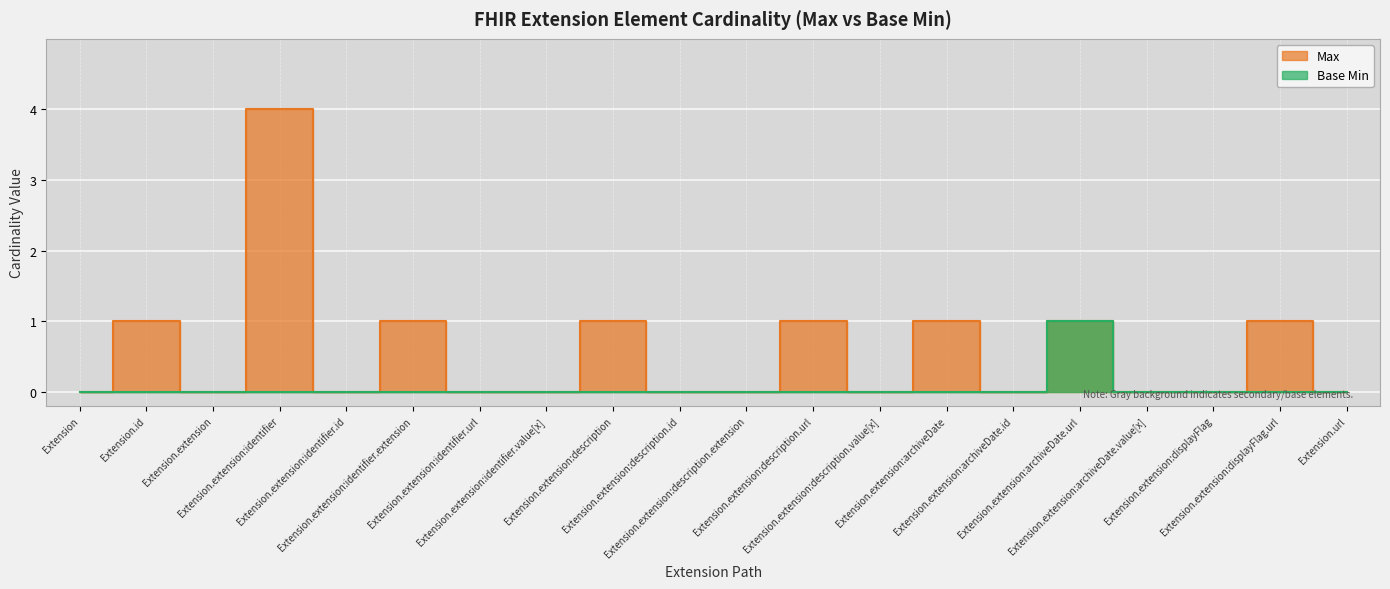

Between Extension.extension:identifier.extension and Extension.extension:identifier, which is larger?

Extension.extension:identifier